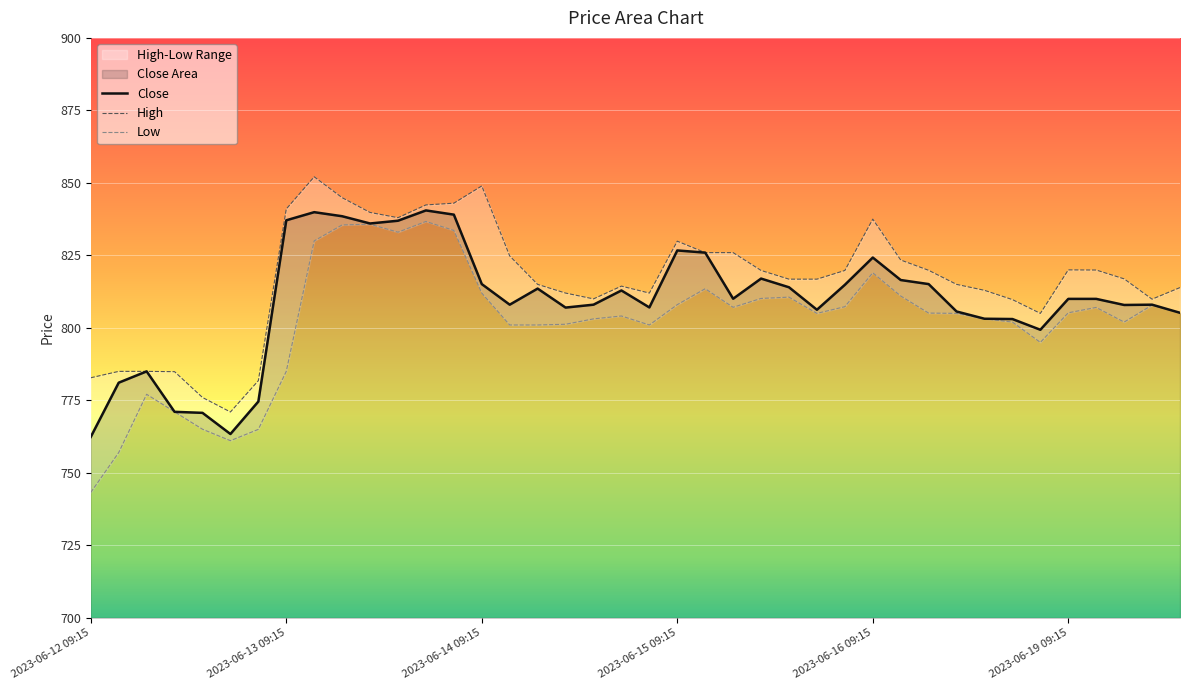

What is the value of the Close point at the 37th from the left?

810.0